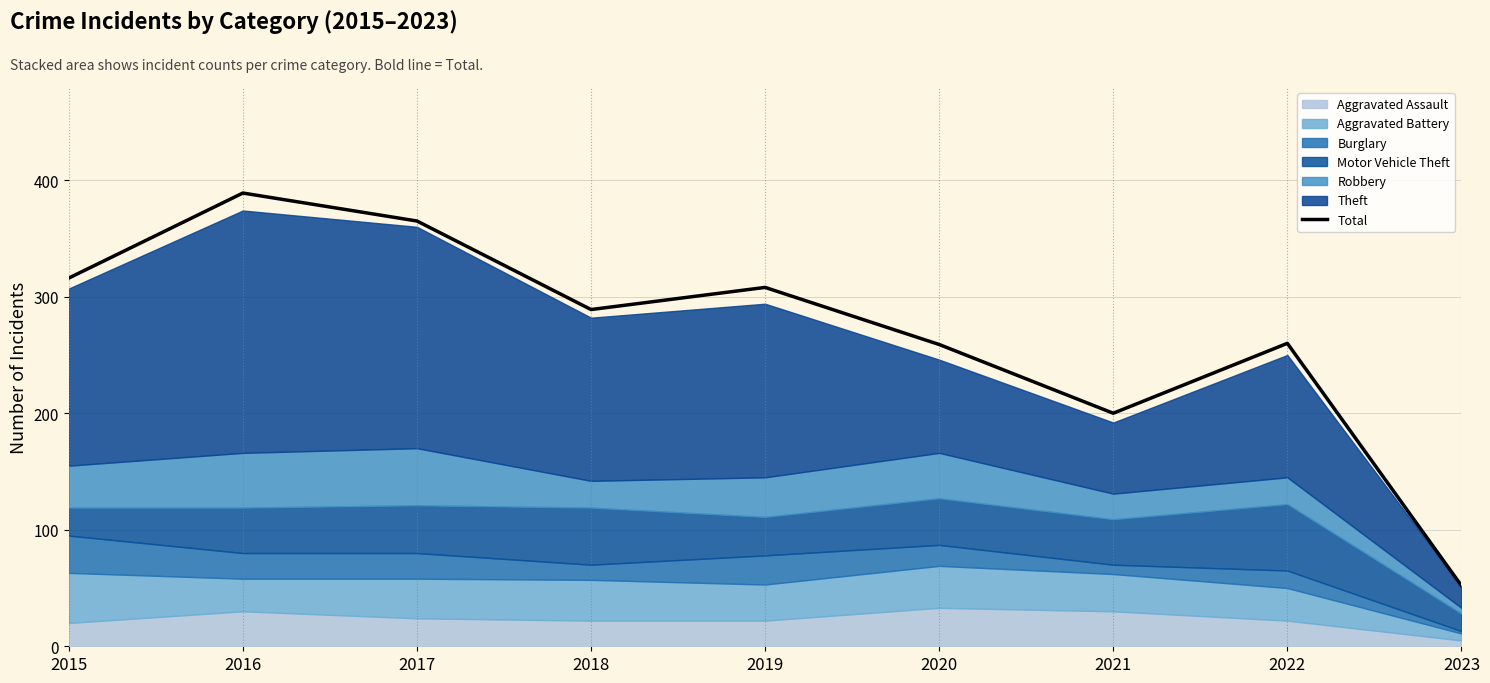

Reading left to right, extract all data points from this chart.

2015=316	2016=389	2017=365	2018=289	2019=308	2020=259	2021=200	2022=260	2023=52